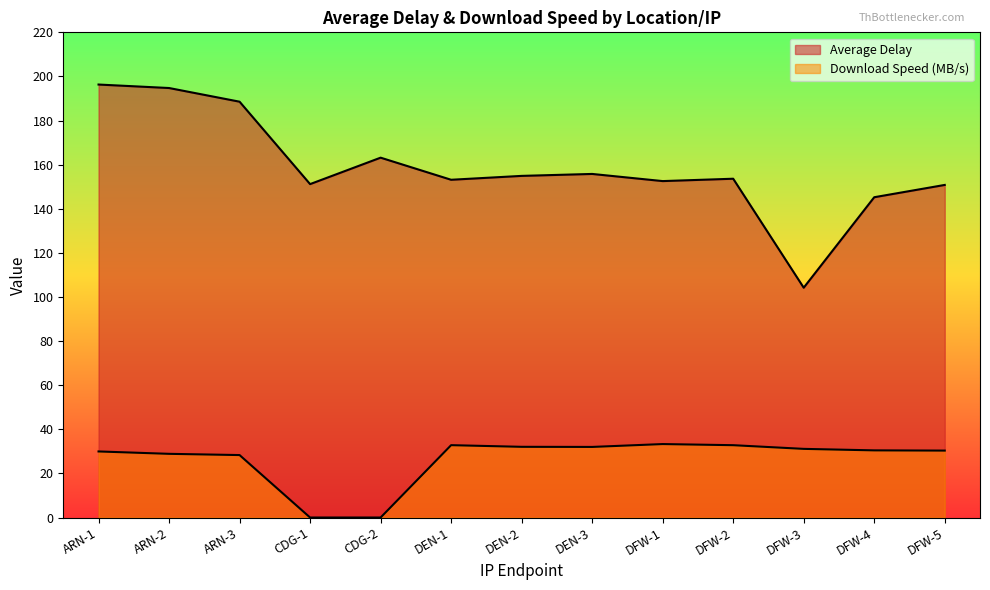

How many lines are shown in the chart?

2